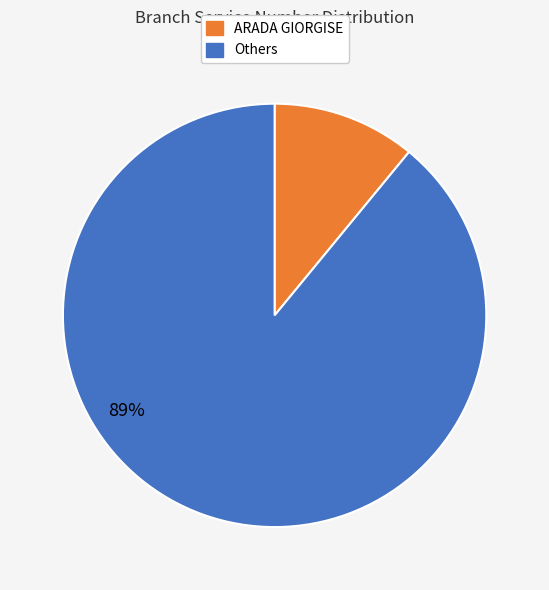

Is there a majority slice in this chart?

Yes